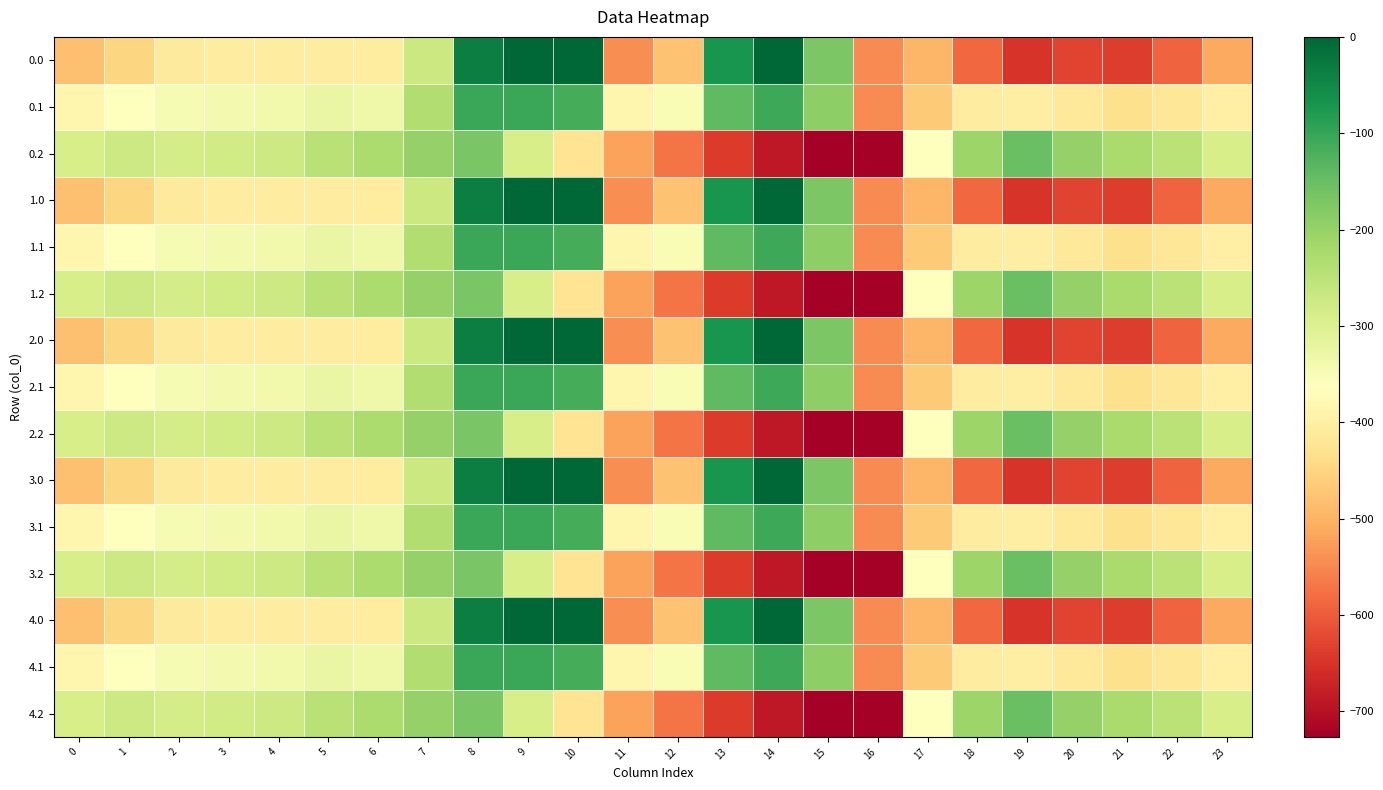

Reading right to left, what are all the values shown in this chart?

0.0: 23=-511.3	22=-592.3	21=-638.4	20=-629.9	19=-649.2	18=-586.7	17=-494.8	16=-545.4	15=-172.8	14=-0.3	13=-70.2	12=-477.2	11=-544.3	10=0.0	9=0.0	8=-35.0	7=-270.7	6=-408.0	5=-403.8	4=-404.9	3=-404.4	2=-410.3	1=-449.5	0=-482.0
0.1: 23=-399.4	22=-419.9	21=-432.4	20=-414.5	19=-400.2	18=-405.4	17=-466.6	16=-547.3	15=-190.4	14=-105.5	13=-141.2	12=-350.8	11=-384.7	10=-114.0	9=-104.8	8=-102.3	7=-234.9	6=-332.2	5=-325.7	4=-339.6	3=-342.7	2=-347.9	1=-361.1	0=-384.6
0.2: 23=-287.5	22=-247.4	21=-226.4	20=-199.2	19=-151.0	18=-210.0	17=-362.4	16=-726.6	15=-725.8	14=-687.4	13=-640.4	12=-571.2	11=-520.6	10=-423.5	9=-288.5	8=-169.5	7=-199.0	6=-228.8	5=-245.0	4=-274.4	3=-281.0	2=-285.5	1=-272.7	0=-287.1
1.0: 23=-511.3	22=-592.3	21=-638.4	20=-629.9	19=-649.2	18=-586.7	17=-494.8	16=-545.4	15=-172.8	14=-0.3	13=-70.2	12=-477.2	11=-544.3	10=0.0	9=0.0	8=-35.0	7=-270.7	6=-408.0	5=-403.8	4=-404.9	3=-404.4	2=-410.3	1=-449.5	0=-482.0
1.1: 23=-399.4	22=-419.9	21=-432.4	20=-414.5	19=-400.2	18=-405.4	17=-466.6	16=-547.3	15=-190.4	14=-105.5	13=-141.2	12=-350.8	11=-384.7	10=-114.0	9=-104.8	8=-102.3	7=-234.9	6=-332.2	5=-325.7	4=-339.6	3=-342.7	2=-347.9	1=-361.1	0=-384.6
1.2: 23=-287.5	22=-247.4	21=-226.4	20=-199.2	19=-151.0	18=-210.0	17=-362.4	16=-726.6	15=-725.8	14=-687.4	13=-640.4	12=-571.2	11=-520.6	10=-423.5	9=-288.5	8=-169.5	7=-199.0	6=-228.8	5=-245.0	4=-274.4	3=-281.0	2=-285.5	1=-272.7	0=-287.1
2.0: 23=-511.3	22=-592.3	21=-638.4	20=-629.9	19=-649.2	18=-586.7	17=-494.8	16=-545.4	15=-172.8	14=-0.3	13=-70.2	12=-477.2	11=-544.3	10=0.0	9=0.0	8=-35.0	7=-270.7	6=-408.0	5=-403.8	4=-404.9	3=-404.4	2=-410.3	1=-449.5	0=-482.0
2.1: 23=-399.4	22=-419.9	21=-432.4	20=-414.5	19=-400.2	18=-405.4	17=-466.6	16=-547.3	15=-190.4	14=-105.5	13=-141.2	12=-350.8	11=-384.7	10=-114.0	9=-104.8	8=-102.3	7=-234.9	6=-332.2	5=-325.7	4=-339.6	3=-342.7	2=-347.9	1=-361.1	0=-384.6
2.2: 23=-287.5	22=-247.4	21=-226.4	20=-199.2	19=-151.0	18=-210.0	17=-362.4	16=-726.6	15=-725.8	14=-687.4	13=-640.4	12=-571.2	11=-520.6	10=-423.5	9=-288.5	8=-169.5	7=-199.0	6=-228.8	5=-245.0	4=-274.4	3=-281.0	2=-285.5	1=-272.7	0=-287.1
3.0: 23=-511.3	22=-592.3	21=-638.4	20=-629.9	19=-649.2	18=-586.7	17=-494.8	16=-545.4	15=-172.8	14=-0.3	13=-70.2	12=-477.2	11=-544.3	10=0.0	9=0.0	8=-35.0	7=-270.7	6=-408.0	5=-403.8	4=-404.9	3=-404.4	2=-410.3	1=-449.5	0=-482.0
3.1: 23=-399.4	22=-419.9	21=-432.4	20=-414.5	19=-400.2	18=-405.4	17=-466.6	16=-547.3	15=-190.4	14=-105.5	13=-141.2	12=-350.8	11=-384.7	10=-114.0	9=-104.8	8=-102.3	7=-234.9	6=-332.2	5=-325.7	4=-339.6	3=-342.7	2=-347.9	1=-361.1	0=-384.6
3.2: 23=-287.5	22=-247.4	21=-226.4	20=-199.2	19=-151.0	18=-210.0	17=-362.4	16=-726.6	15=-725.8	14=-687.4	13=-640.4	12=-571.2	11=-520.6	10=-423.5	9=-288.5	8=-169.5	7=-199.0	6=-228.8	5=-245.0	4=-274.4	3=-281.0	2=-285.5	1=-272.7	0=-287.1
4.0: 23=-511.3	22=-592.3	21=-638.4	20=-629.9	19=-649.2	18=-586.7	17=-494.8	16=-545.4	15=-172.8	14=-0.3	13=-70.2	12=-477.2	11=-544.3	10=0.0	9=0.0	8=-35.0	7=-270.7	6=-408.0	5=-403.8	4=-404.9	3=-404.4	2=-410.3	1=-449.5	0=-482.0
4.1: 23=-399.4	22=-419.9	21=-432.4	20=-414.5	19=-400.2	18=-405.4	17=-466.6	16=-547.3	15=-190.4	14=-105.5	13=-141.2	12=-350.8	11=-384.7	10=-114.0	9=-104.8	8=-102.3	7=-234.9	6=-332.2	5=-325.7	4=-339.6	3=-342.7	2=-347.9	1=-361.1	0=-384.6
4.2: 23=-287.5	22=-247.4	21=-226.4	20=-199.2	19=-151.0	18=-210.0	17=-362.4	16=-726.6	15=-725.8	14=-687.4	13=-640.4	12=-571.2	11=-520.6	10=-423.5	9=-288.5	8=-169.5	7=-199.0	6=-228.8	5=-245.0	4=-274.4	3=-281.0	2=-285.5	1=-272.7	0=-287.1